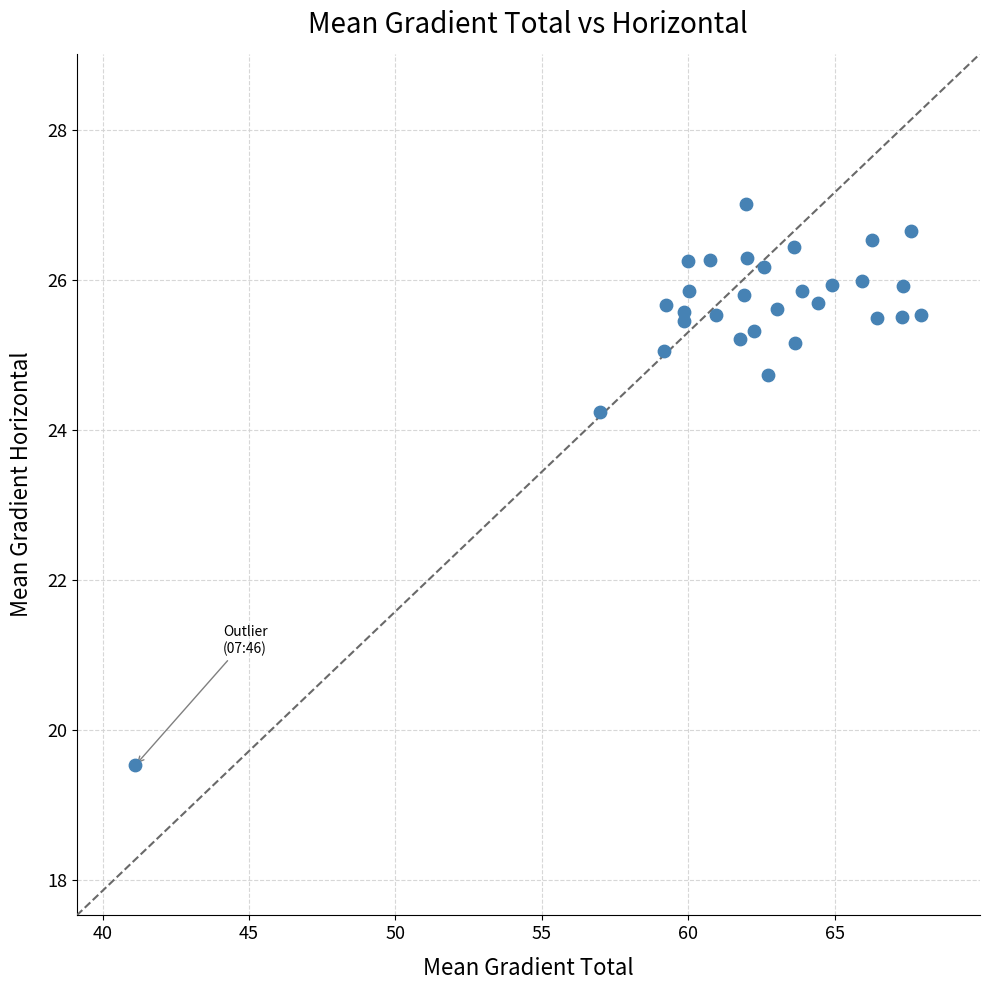

What is the range of X values (max minus min)?

26.8